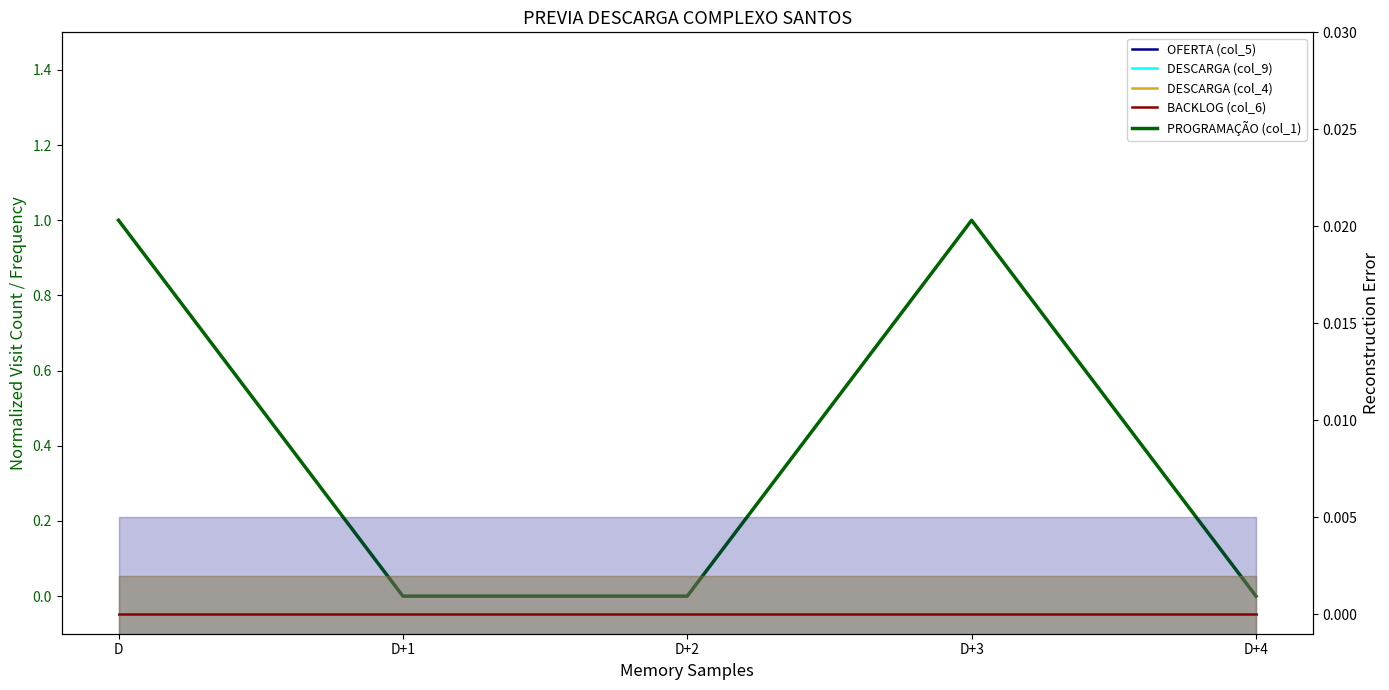

Which series has the largest range (max minus min)?

PROGRAMAÇÃO (col_1)